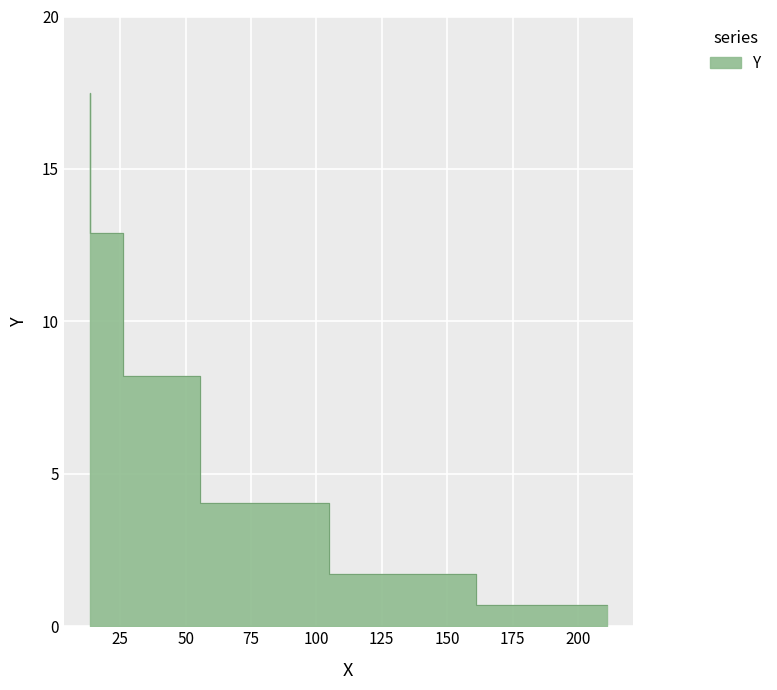

What is the label of the 2nd point from the left?

26.0